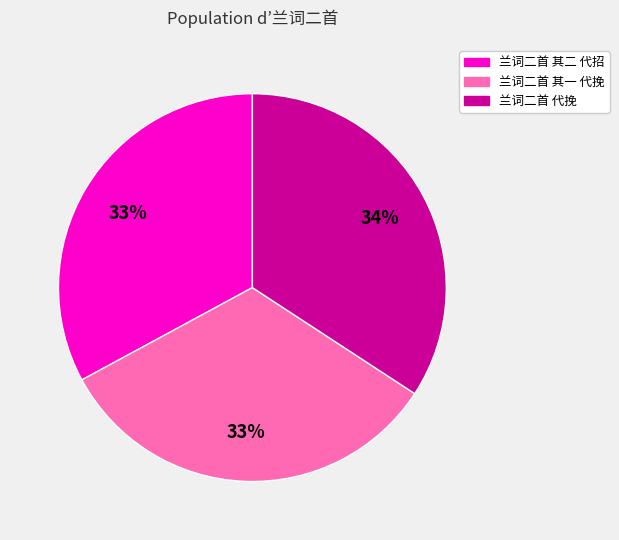

True or false: 兰词二首 代挽 accounts for 19% of the total.

False